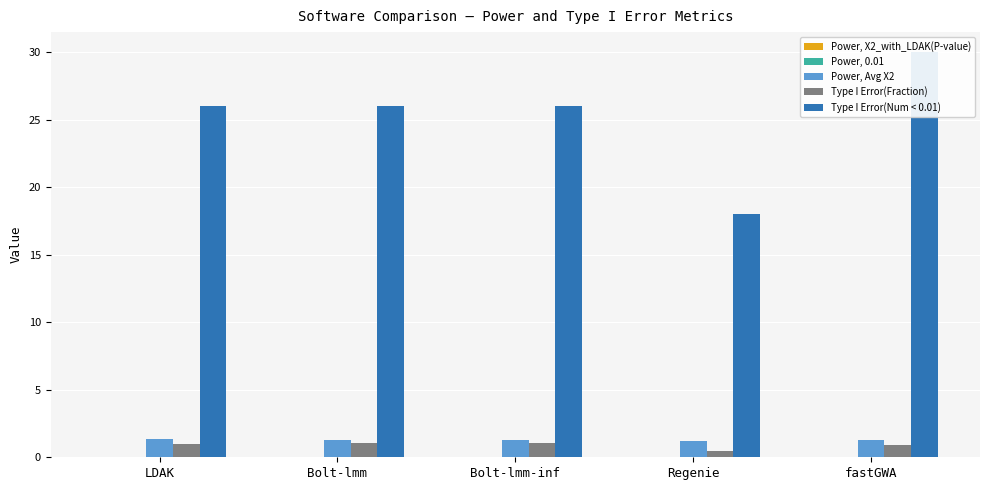

What is the value of the Power, Avg X2 bar at the 5th from the left?

1.2